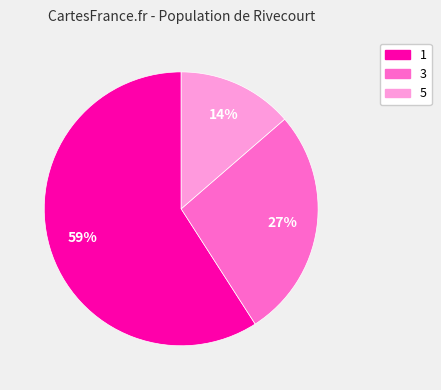

Which has a higher value, 5 or 3?

3